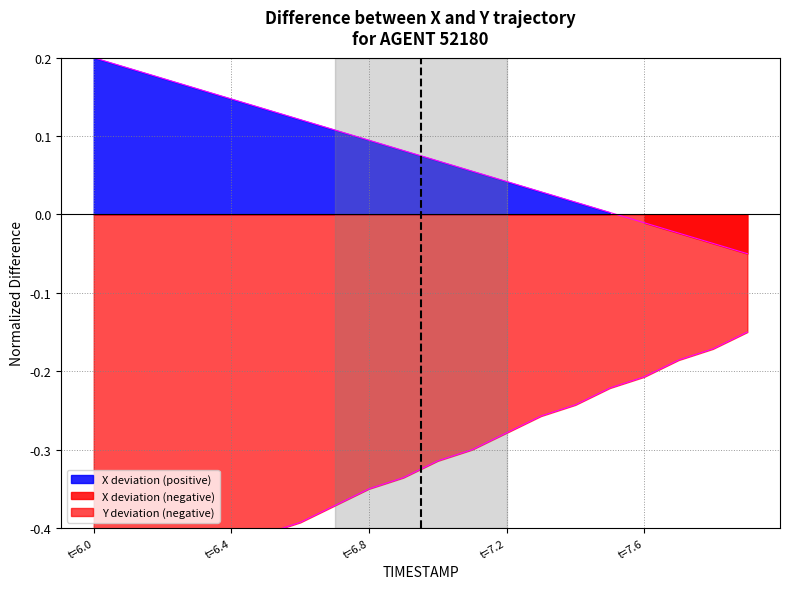

True or false: Y line has more than 2 points higher than both neighbors.

False